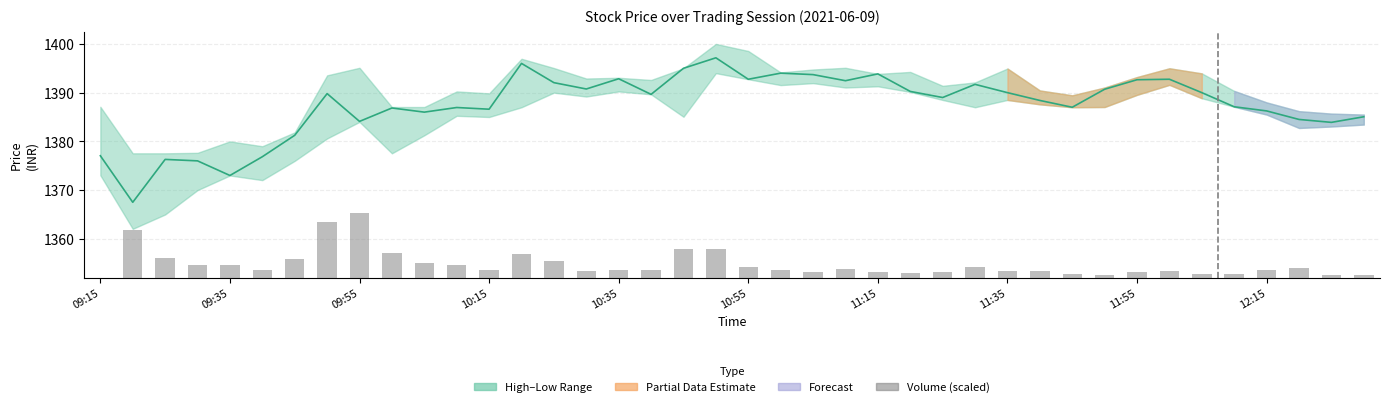

The Close series shows 1392.5 at 23. True or false?

True